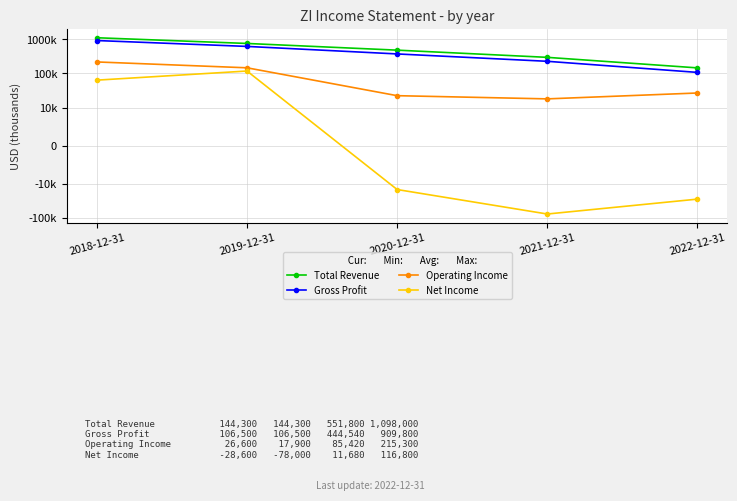

Rank the series by their maximum value, from lowest to highest.

Net Income, Operating Income, Gross Profit, Total Revenue